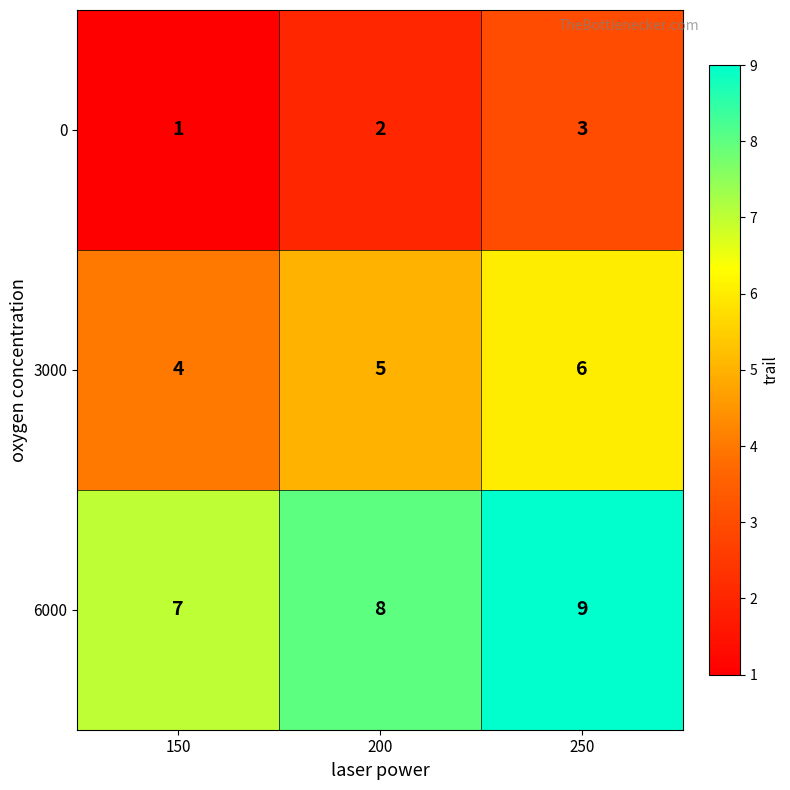

The value of 3000 at 150 is 4. True or false?

True